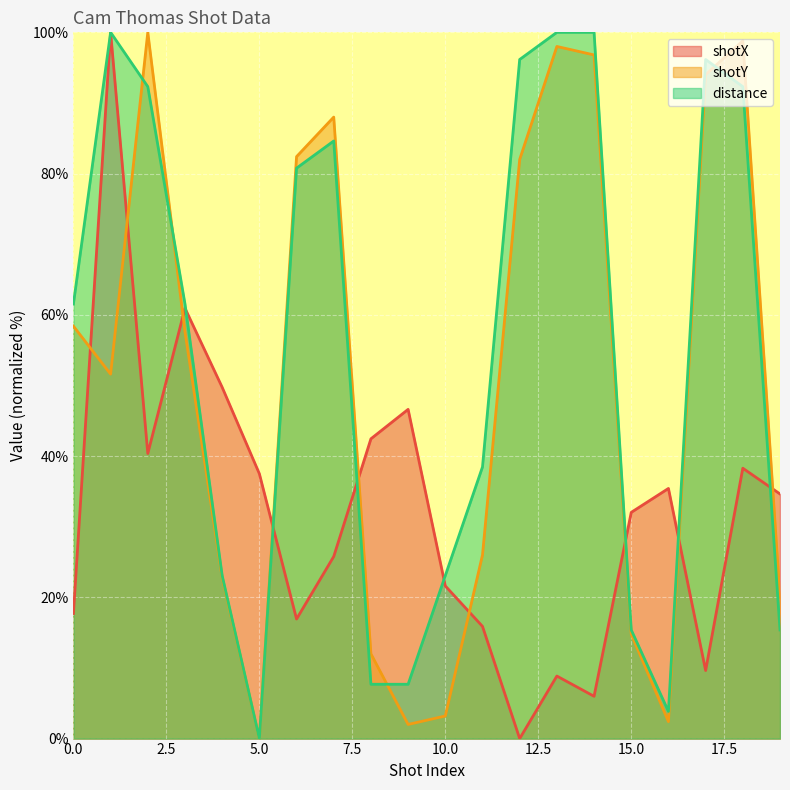

How many lines are shown in the chart?

3